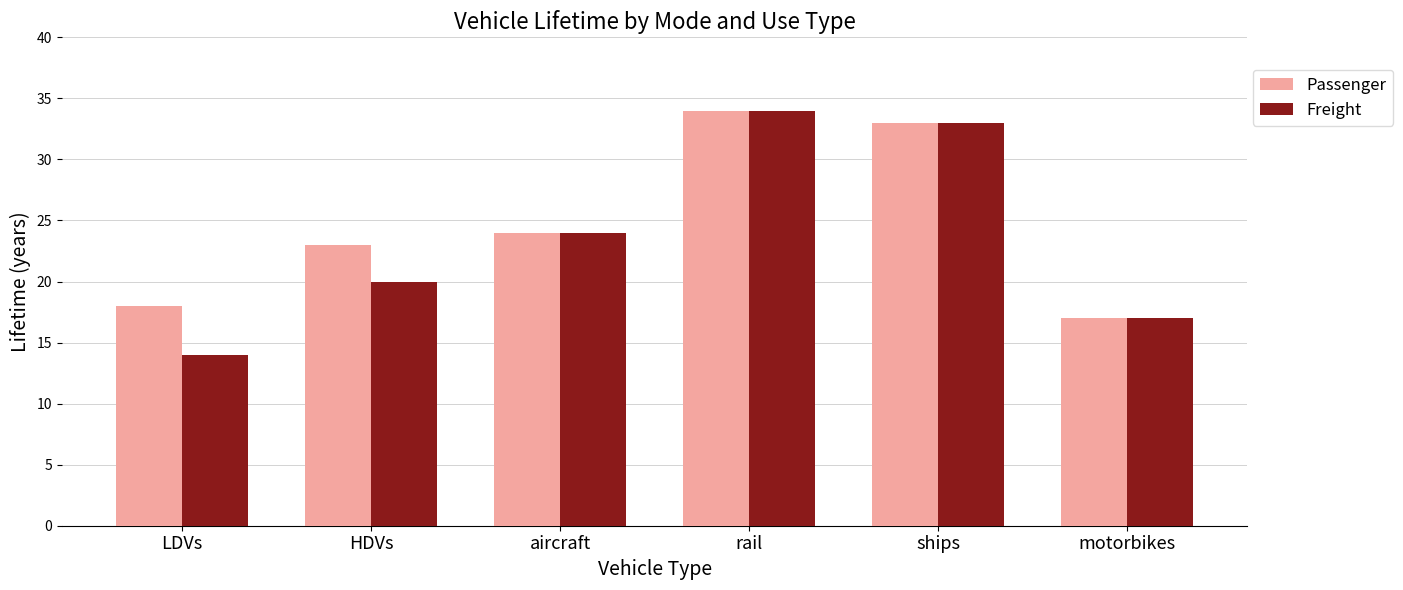

What position from the right is HDVs?

5